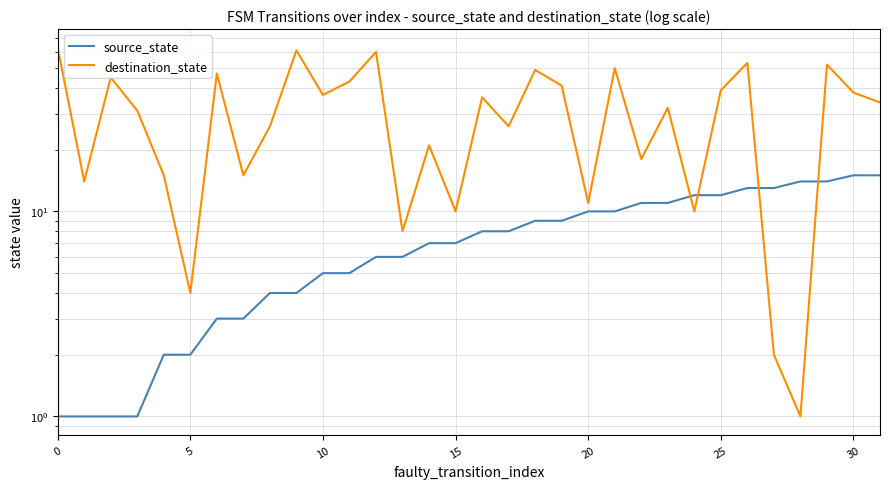

What is the smallest value displayed?

1